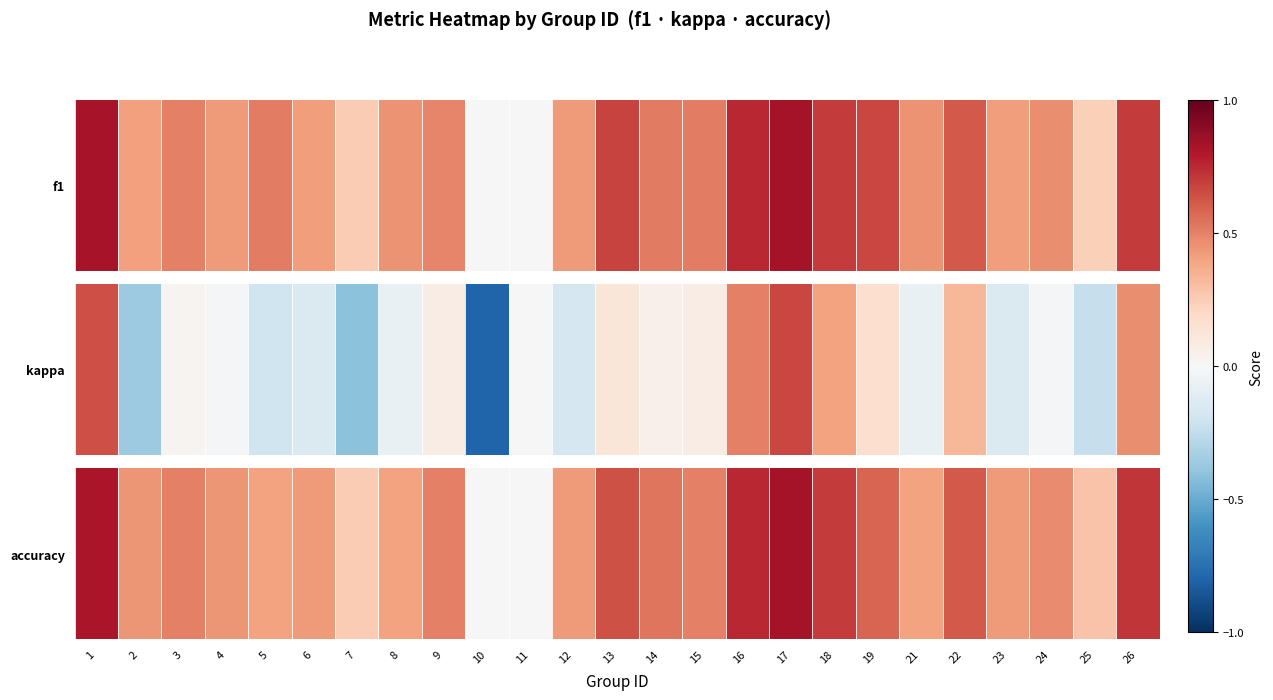

List the labels in order of value, largest first.

17, 1, 16, 26, 18, 13, 22, 19, 14, 3, 9, 15, 24, 2, 4, 6, 12, 23, 5, 8, 21, 25, 7, 10, 11